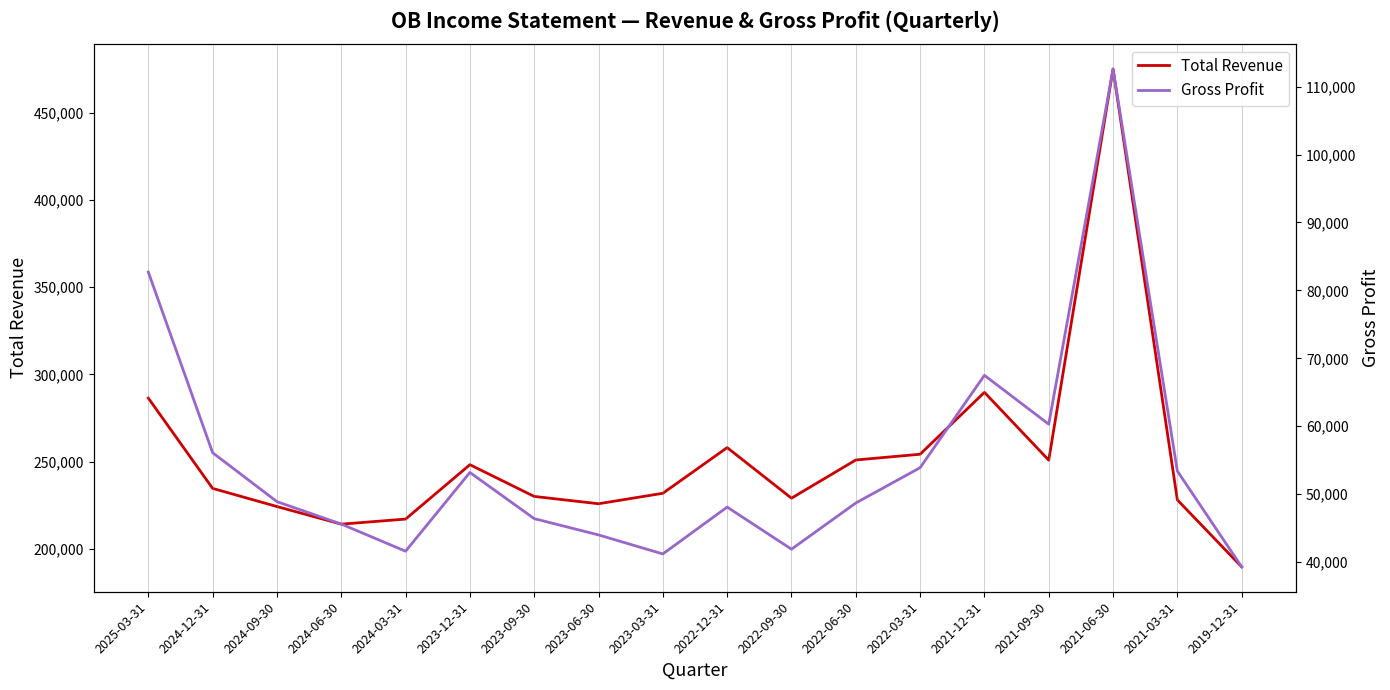

The value of Gross Profit at 2022-06-30 is 77859. True or false?

False